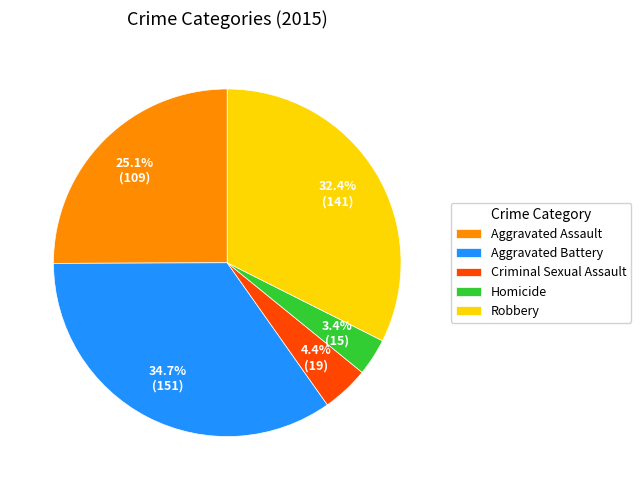

What portion of the pie excludes Criminal Sexual Assault?

95.6%